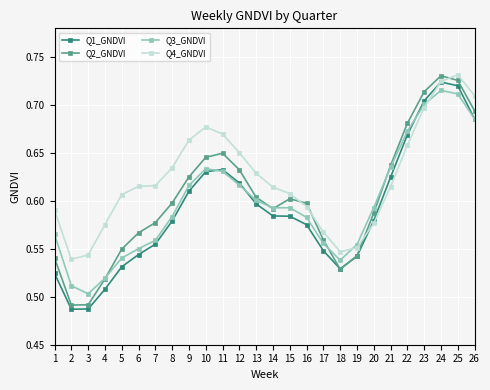

In Q2_GNDVI, how many points are higher than both neighbors (excluding endpoints)?

3